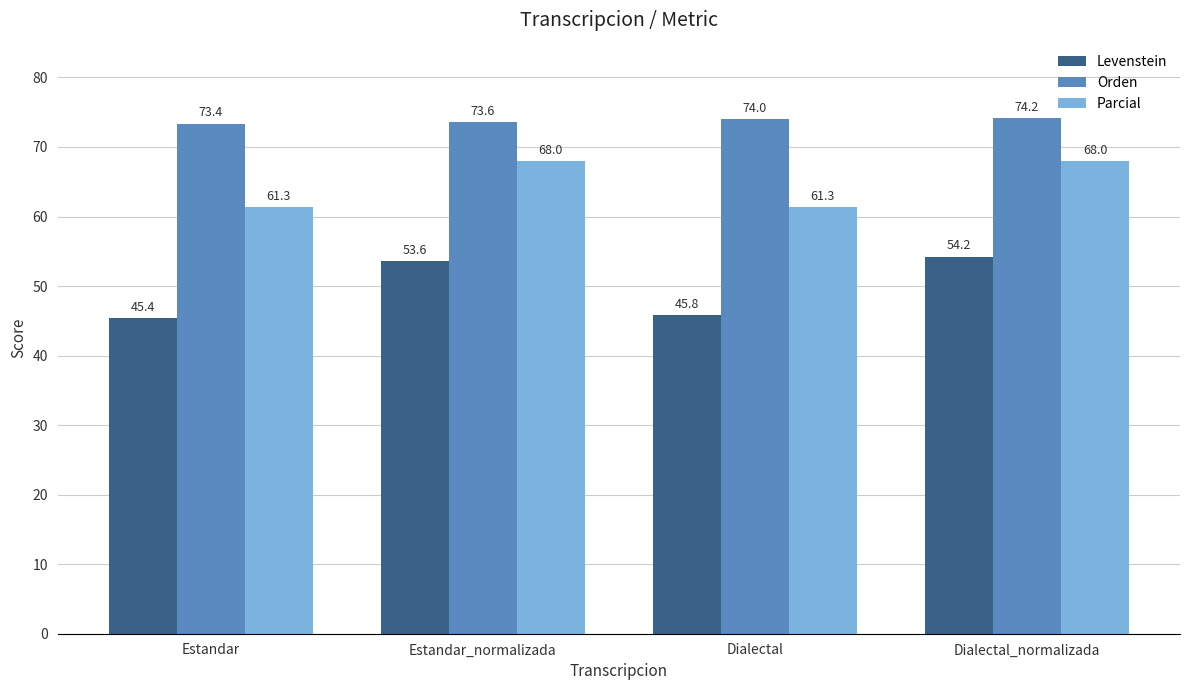

Reading right to left, list all the values displayed in this chart.

Levenstein: Dialectal_normalizada=54.2	Dialectal=45.8	Estandar_normalizada=53.6	Estandar=45.4
Orden: Dialectal_normalizada=74.2	Dialectal=74.0	Estandar_normalizada=73.6	Estandar=73.4
Parcial: Dialectal_normalizada=68.0	Dialectal=61.3	Estandar_normalizada=68.0	Estandar=61.3